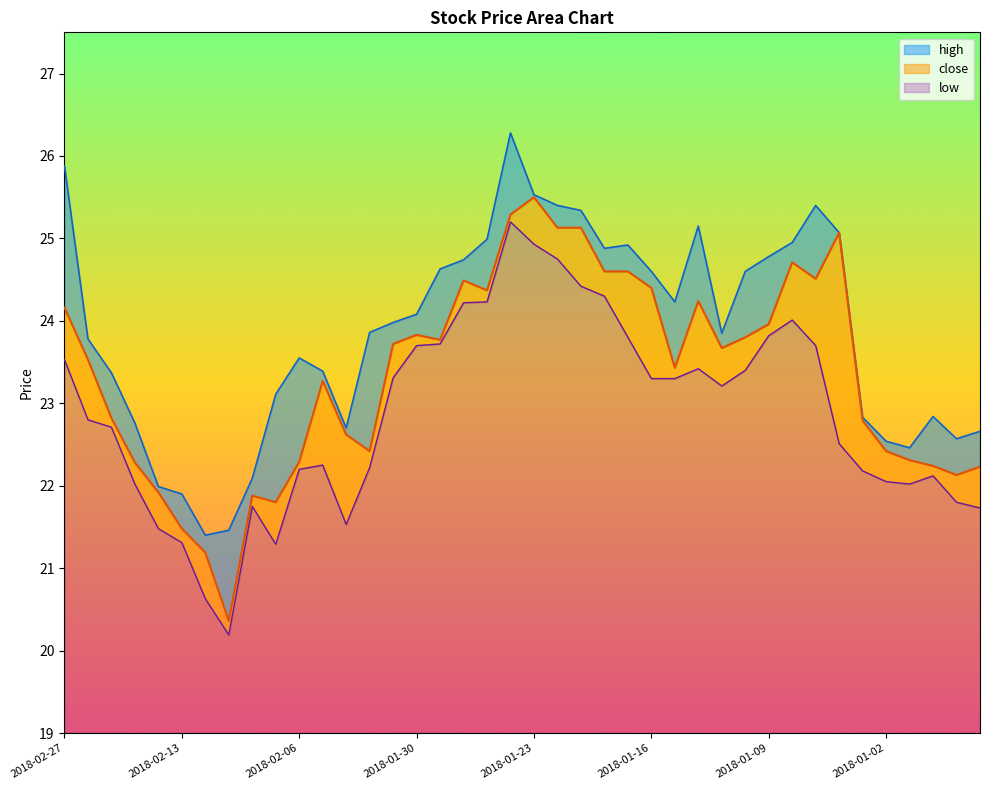

Where does the high series first go above 23?

2018-02-27